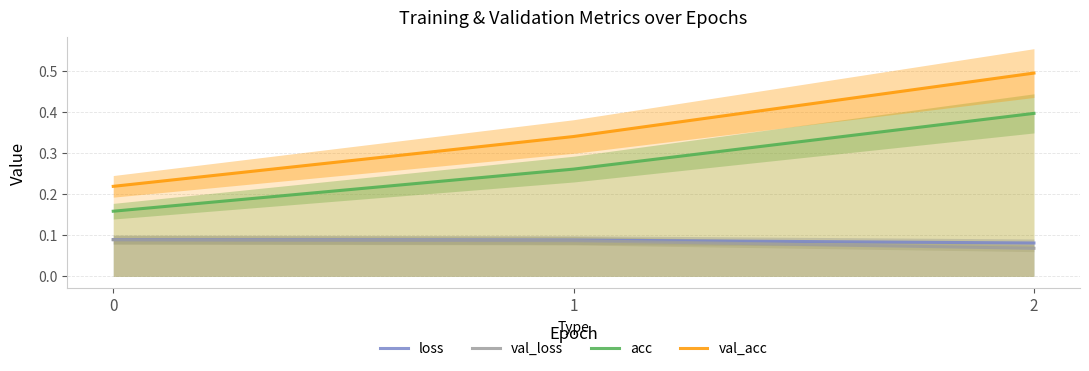

The value of acc at 2 is 0.4. True or false?

True